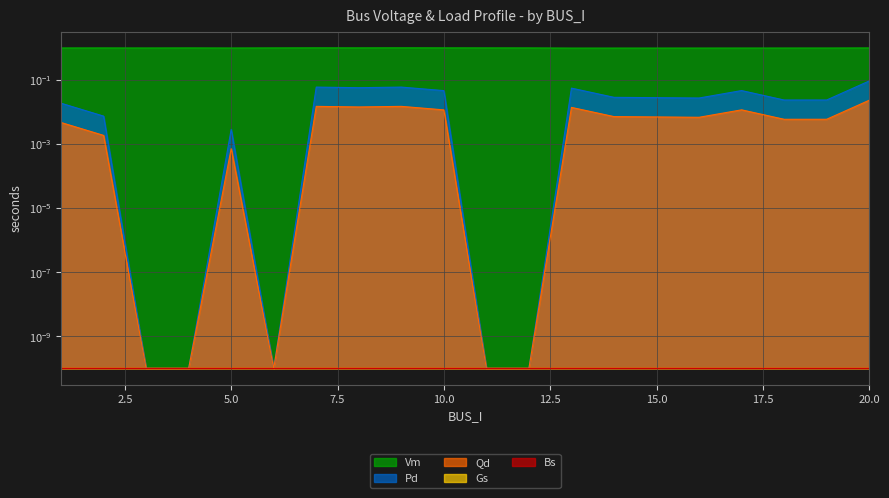

What is the sum of all Qd values?

0.5